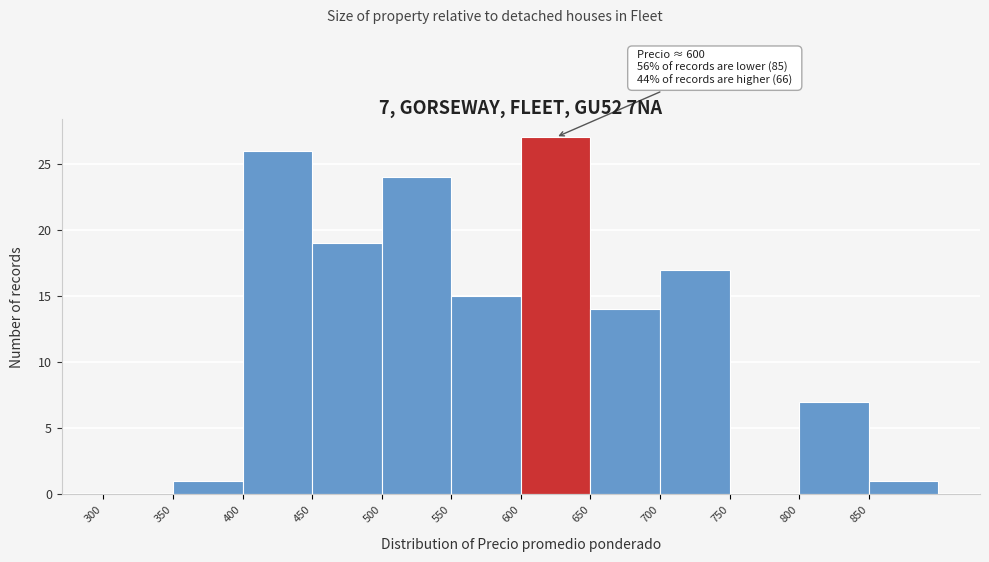

Over which range of the x-axis is the bar tallest?

600 to 650